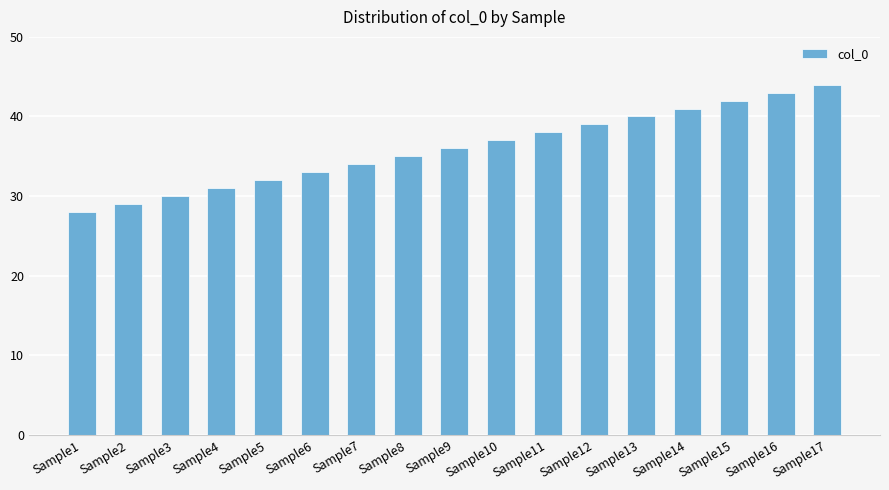

Reading left to right, what are all the values shown in this chart?

28	29	30	31	32	33	34	35	36	37	38	39	40	41	42	43	44